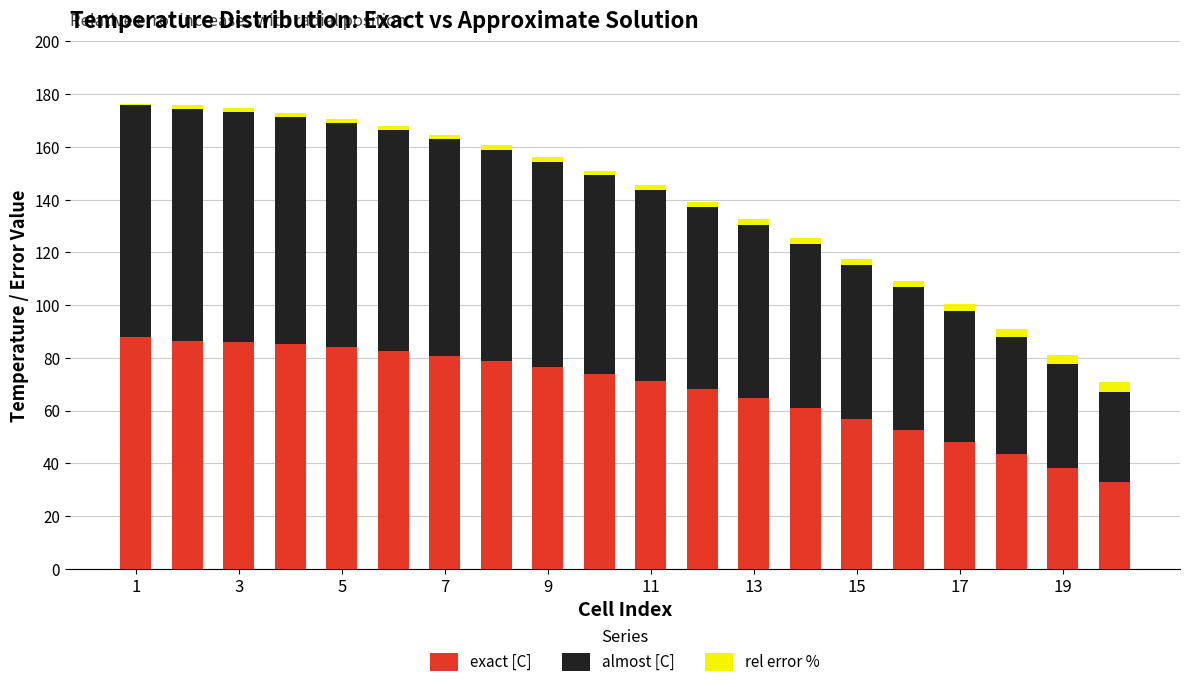

How many categories are shown in the chart?

20